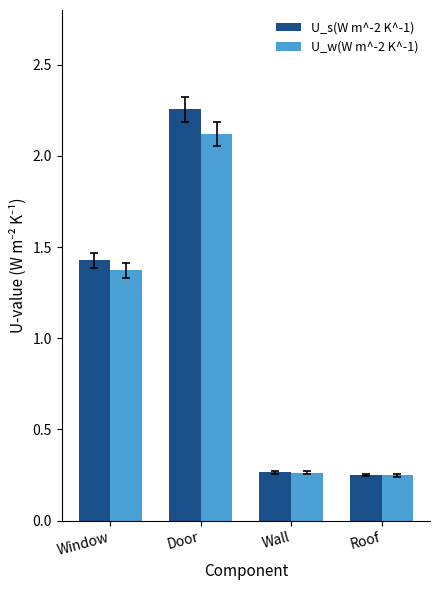

At which label does U_s(W m^-2 K^-1) first exceed 1?

Window